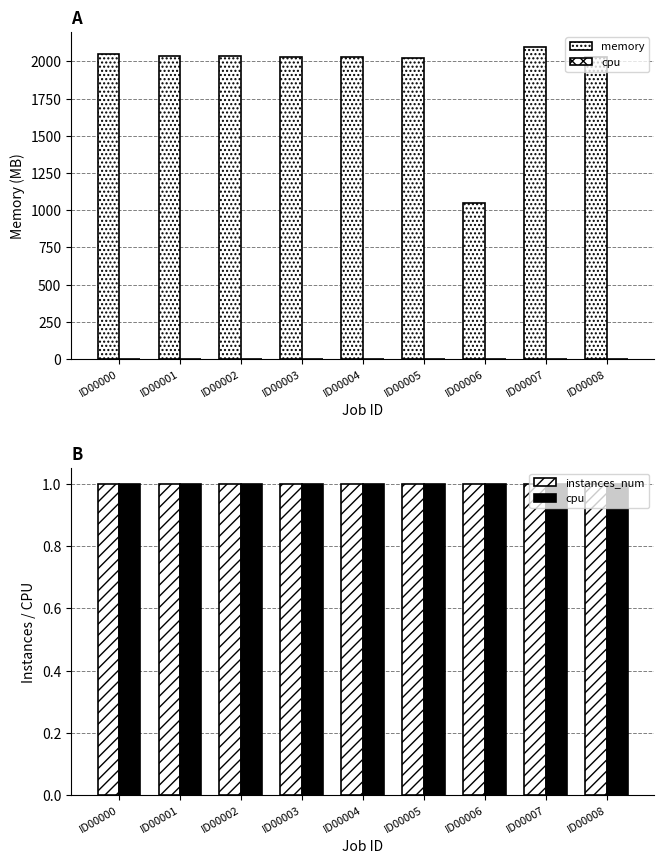

Does the chart contain stacked bars?

No